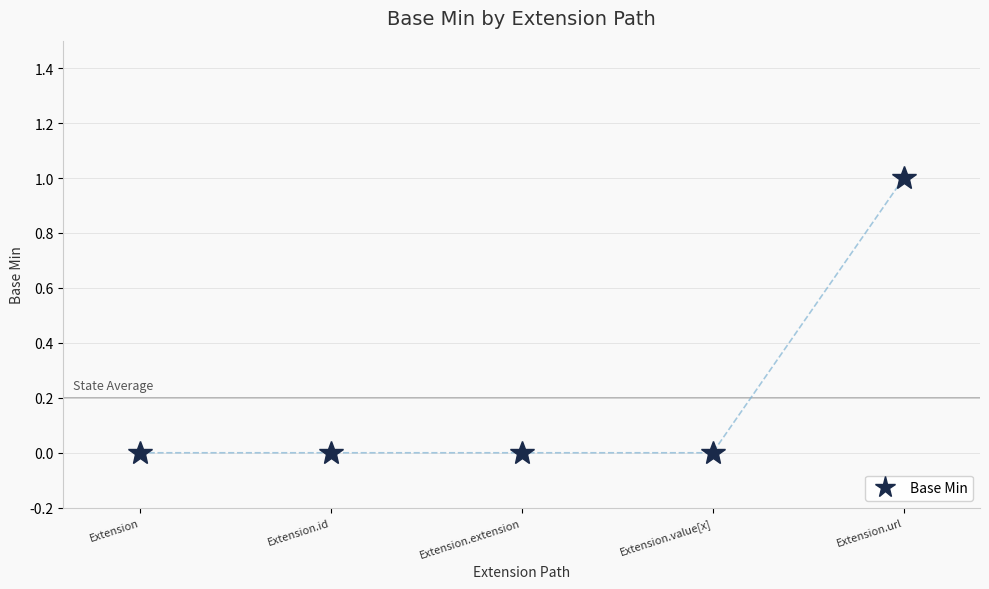

Reading left to right, extract all data points from this chart.

0	0	0	0	1